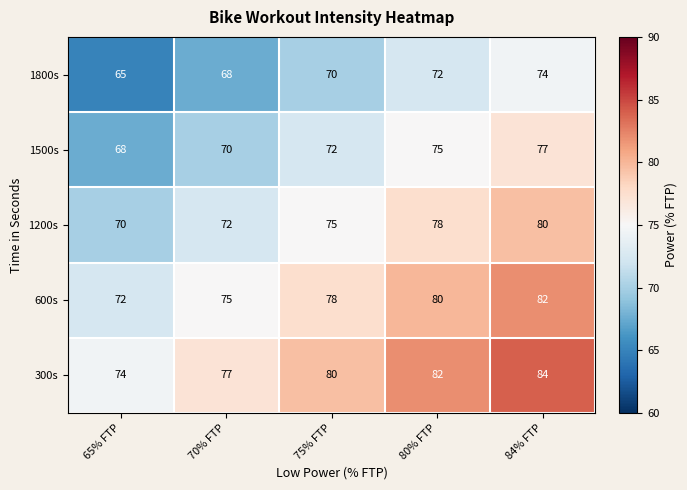

Rank the series by their maximum value, from lowest to highest.

1800s, 1500s, 1200s, 600s, 300s